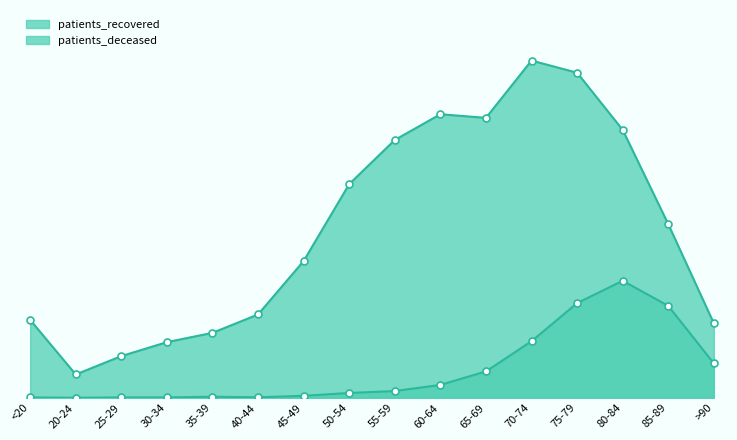

What is the label of the 6th point from the right?

65-69